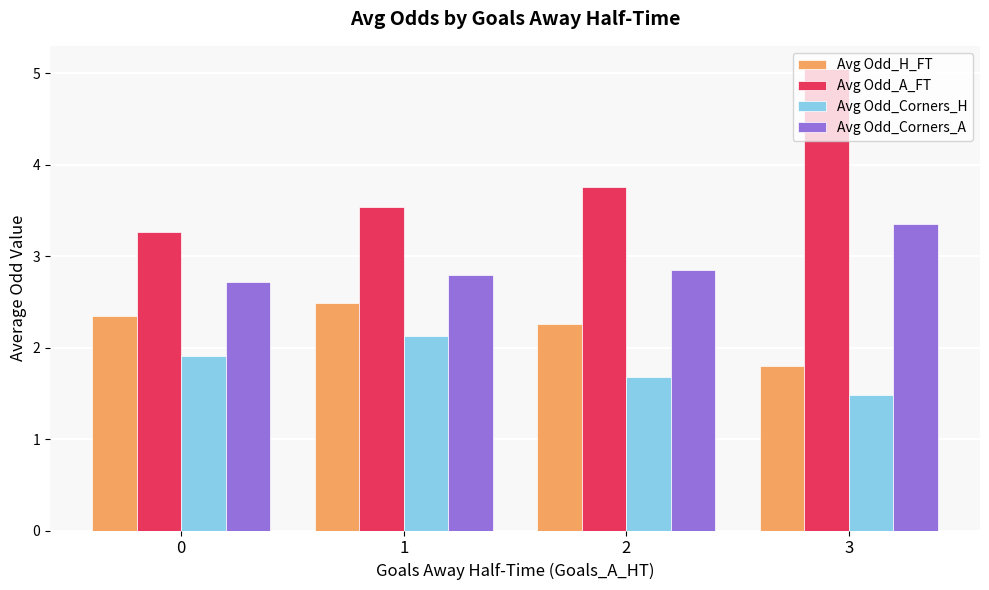

What is the total value across all series at 2?

10.5